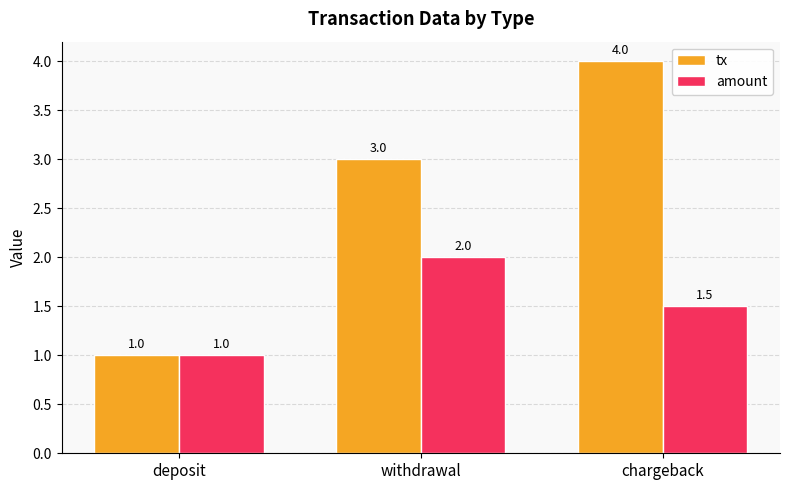

The value of amount at deposit is 1.0. True or false?

True